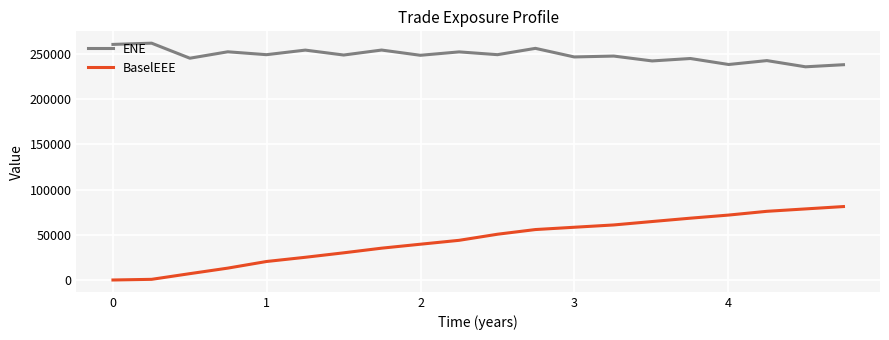

What is the maximum value for ENE?

261807.0